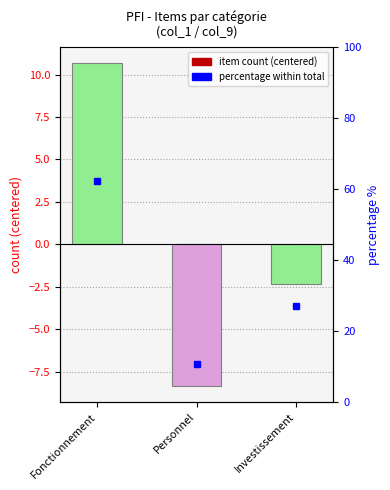

What is the smallest value displayed?

-8.3